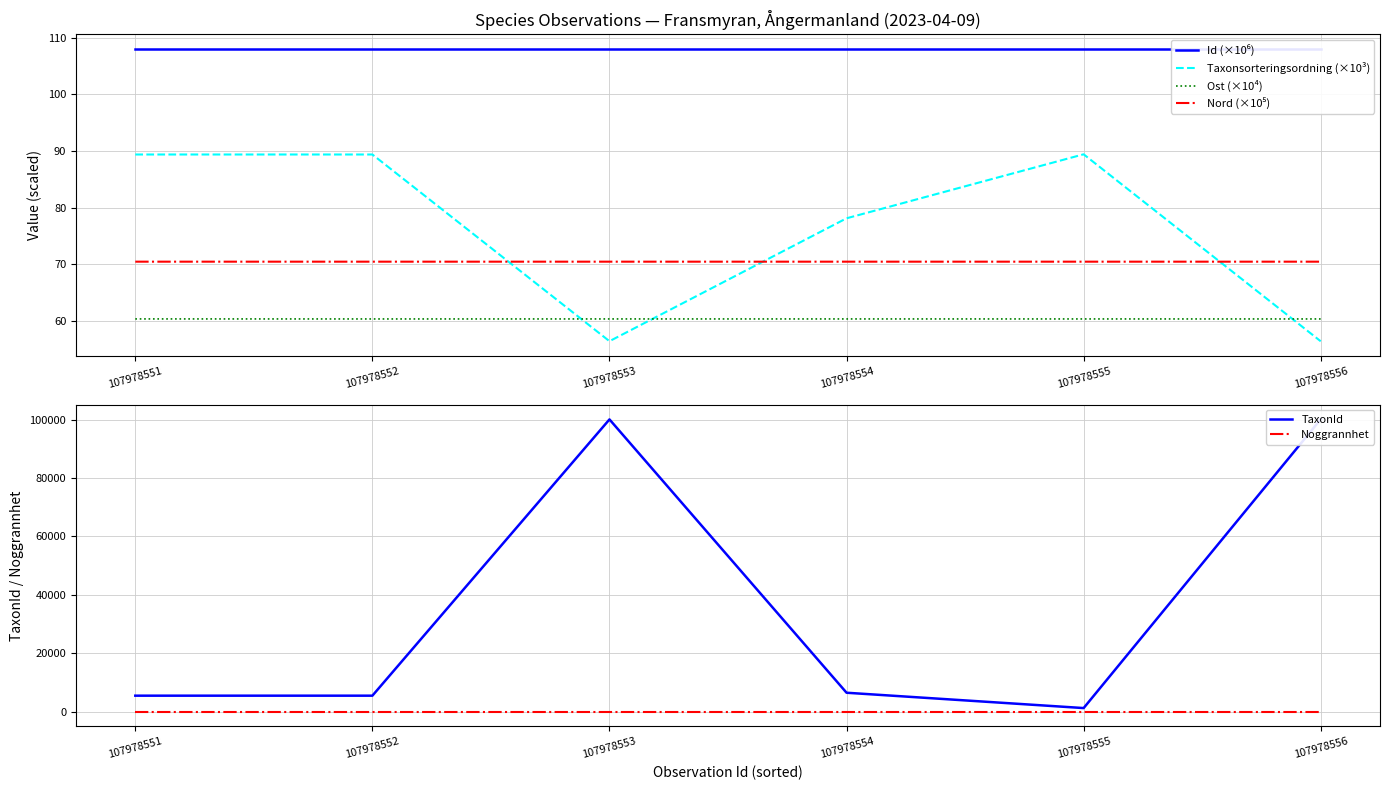

Rank the series by their maximum value, from lowest to highest.

Noggrannhet, Ost (×10⁴), Nord (×10⁵), Taxonsorteringsordning (×10³), Id (×10⁶), TaxonId